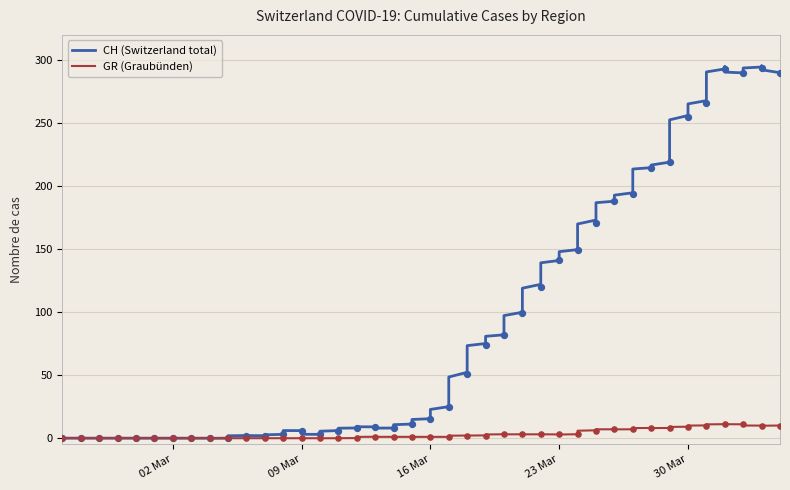

What are all the series names shown in the legend?

CH, GR